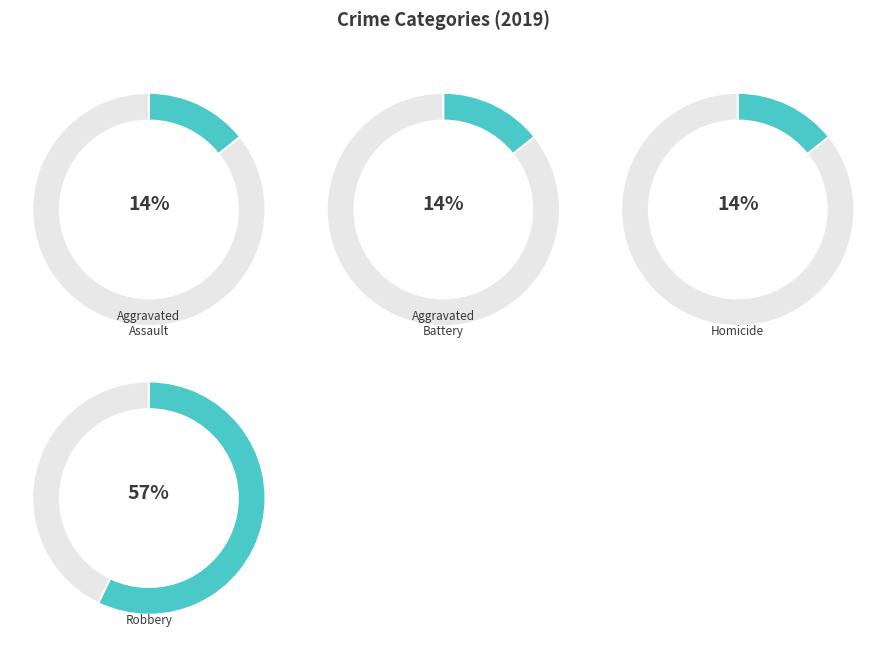

To the nearest percent, what portion does Robbery represent?

57%